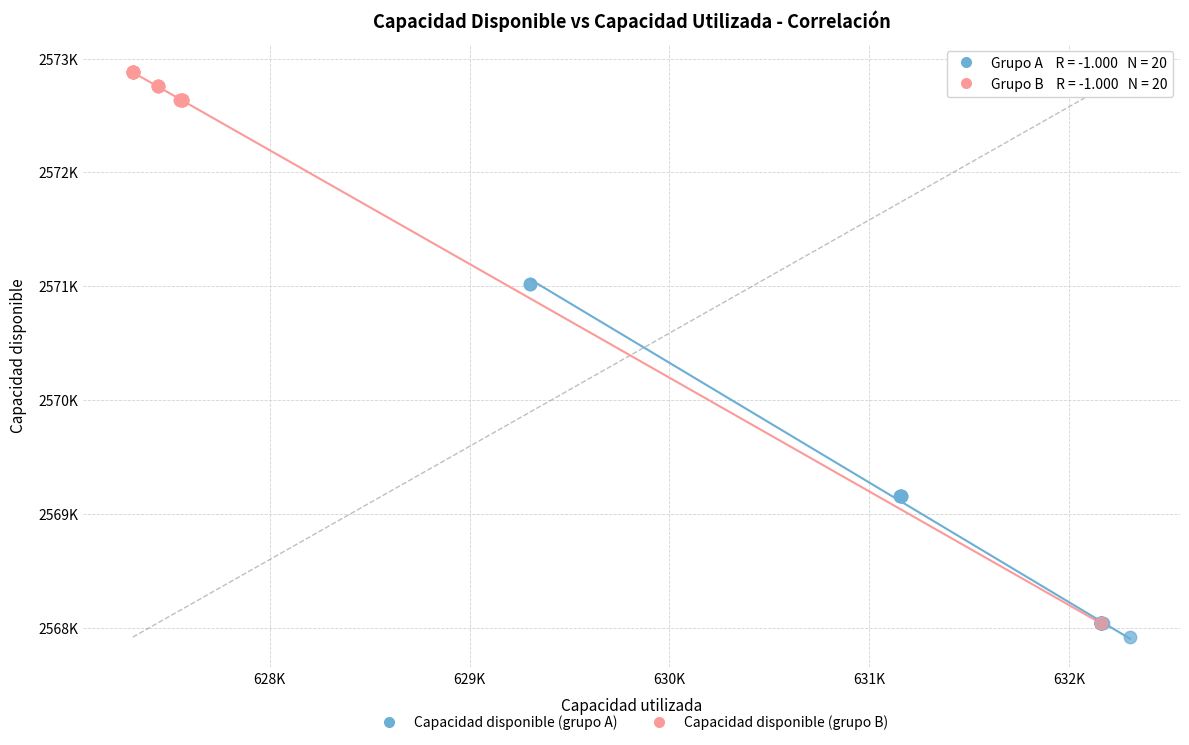

Which series reaches the minimum Y coordinate?

Capacidad disponible (grupo A)